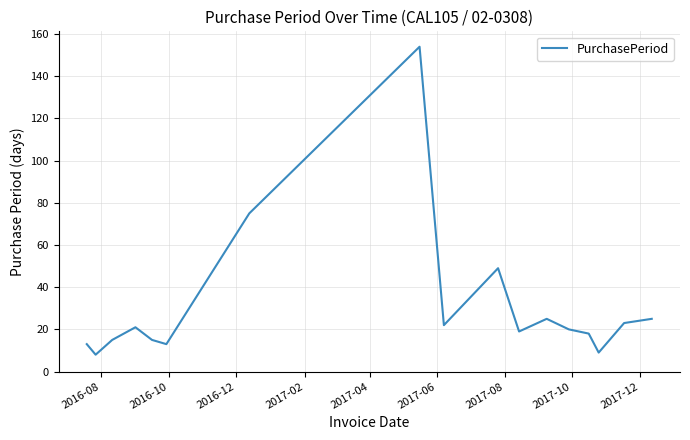

What is the minimum value shown in the chart?

8